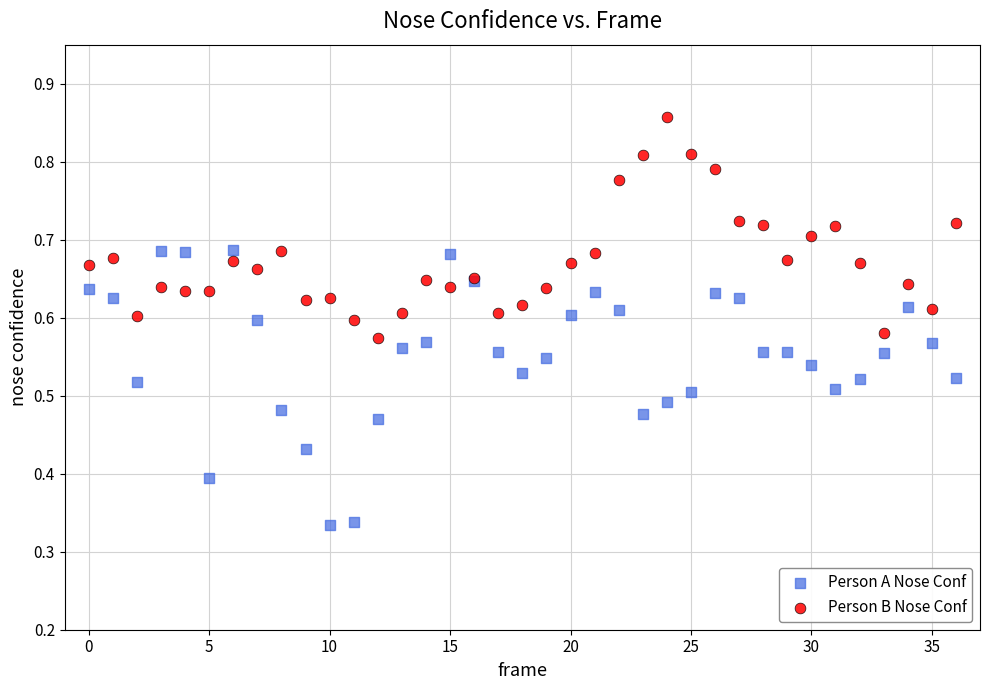

Which series reaches the minimum Y coordinate?

Person A Nose Conf